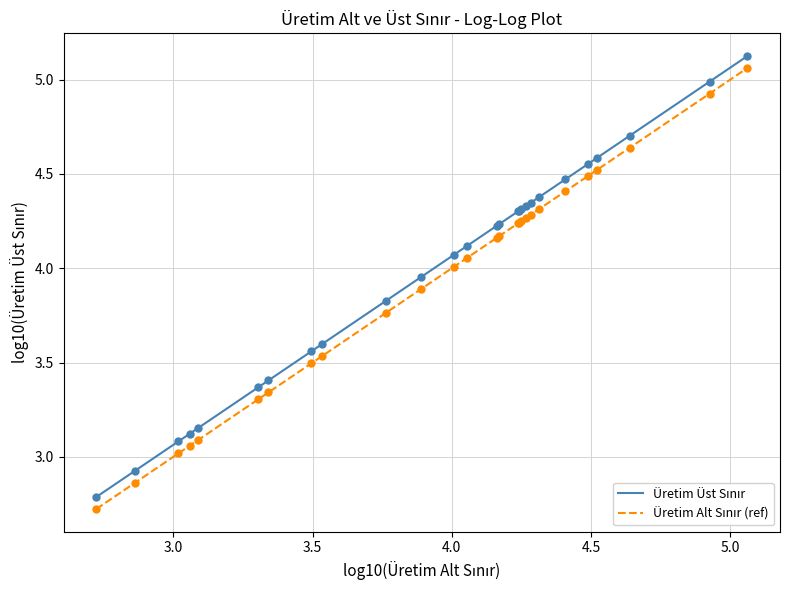

Is this an area chart (filled region under the line)?

No